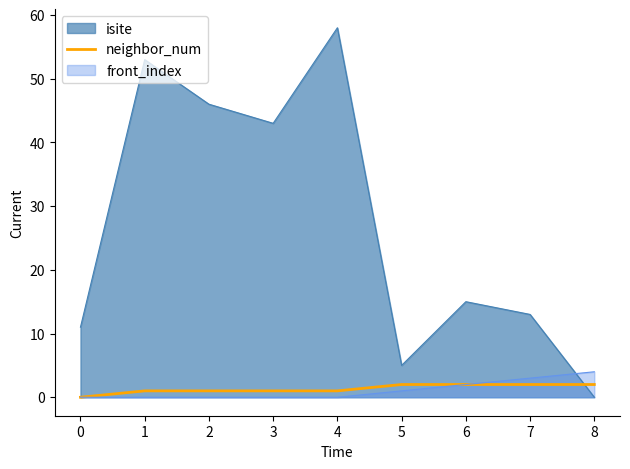

How many data points are less than 1?

1